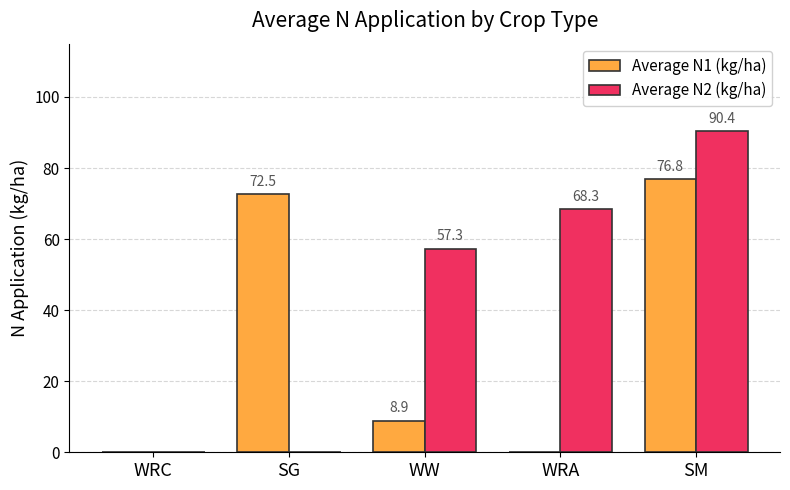

Between WRC and WW, which series saw the biggest shift?

Average N2 (kg/ha)